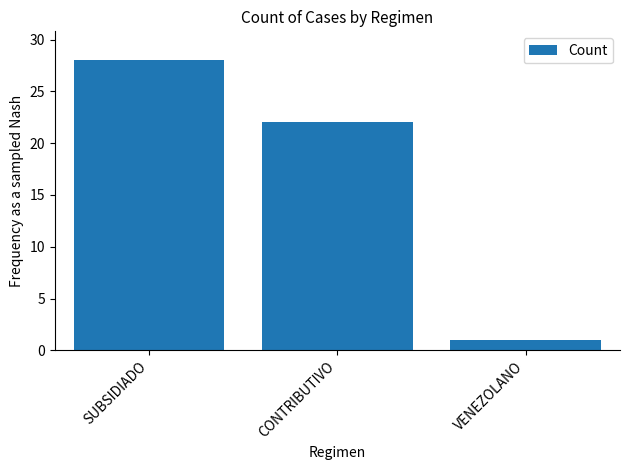

What is the sum of all values?

51